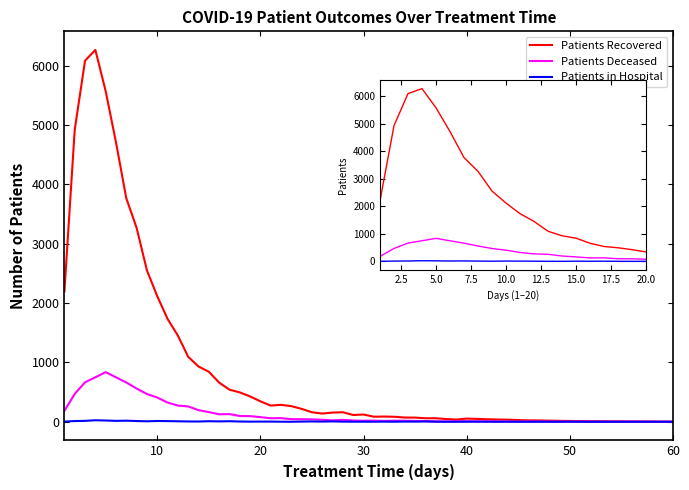

What is the maximum value for Patients Recovered?

6267